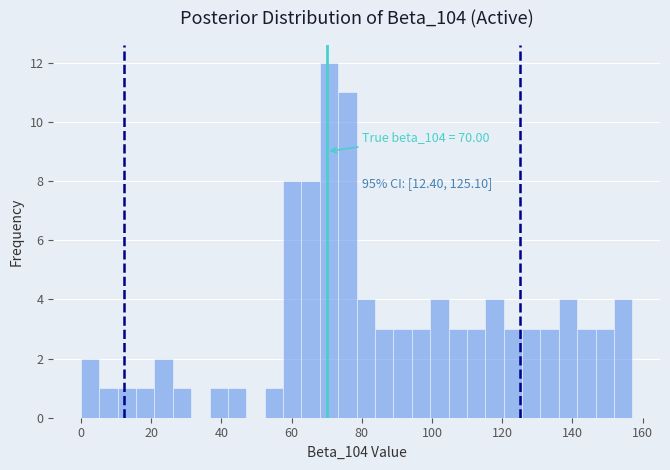

Around what value on the x-axis is the tallest bar? Give the approximate position of its centre, as read against the axis.

70